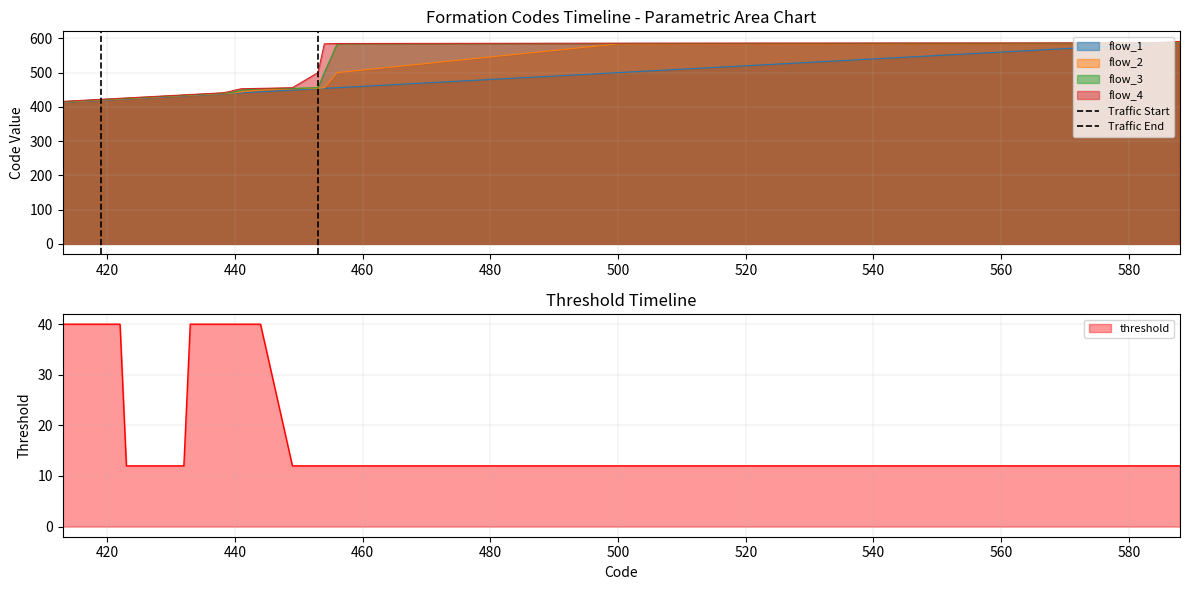

What is the highest value of the flow_2 series?

589